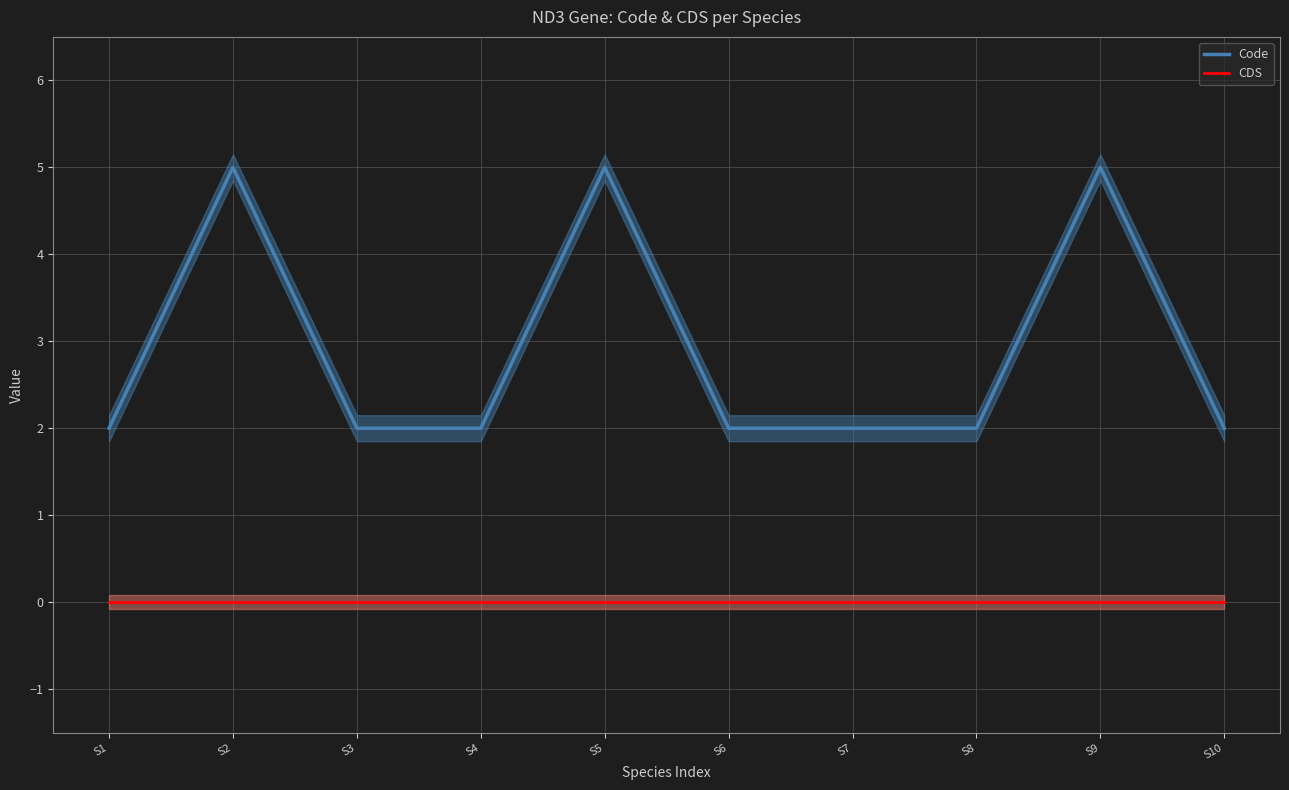

True or false: Code has a value of 5 at S2.

True